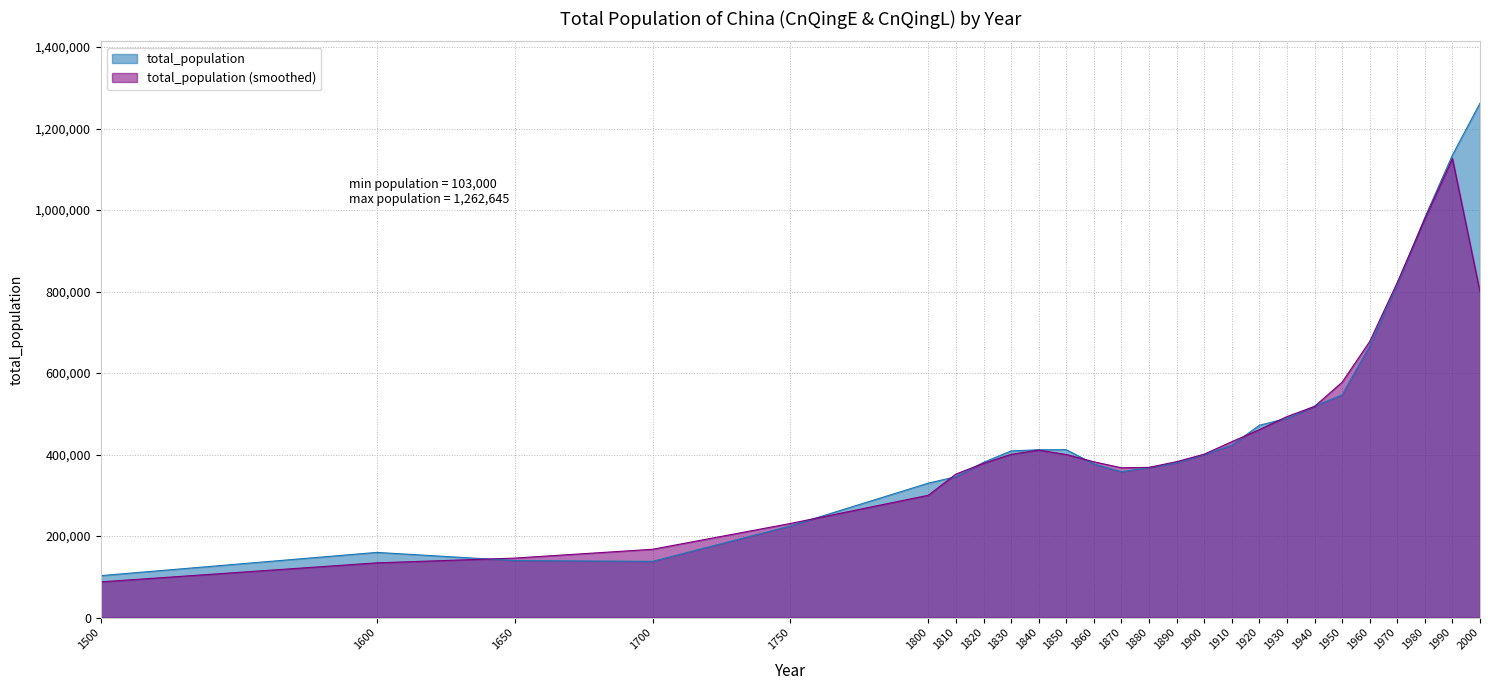

How many lines are shown in the chart?

2